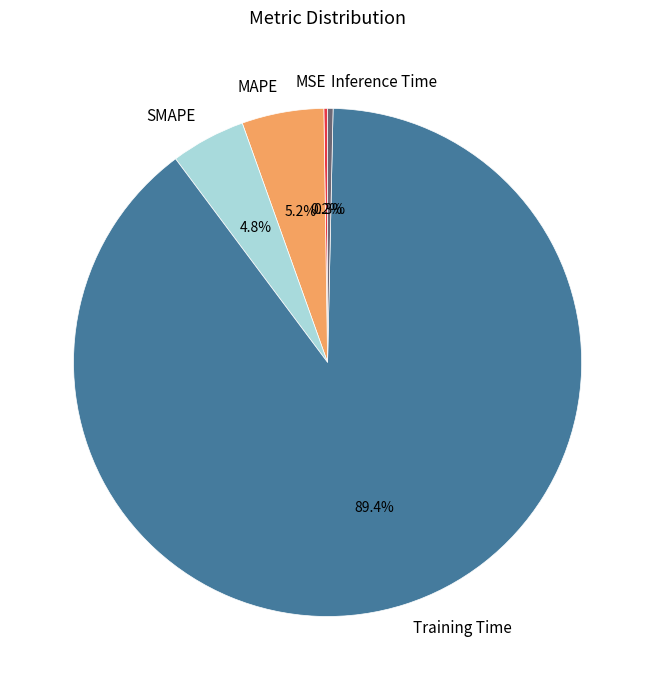

Combined, do SMAPE and Training Time account for over 50%?

Yes